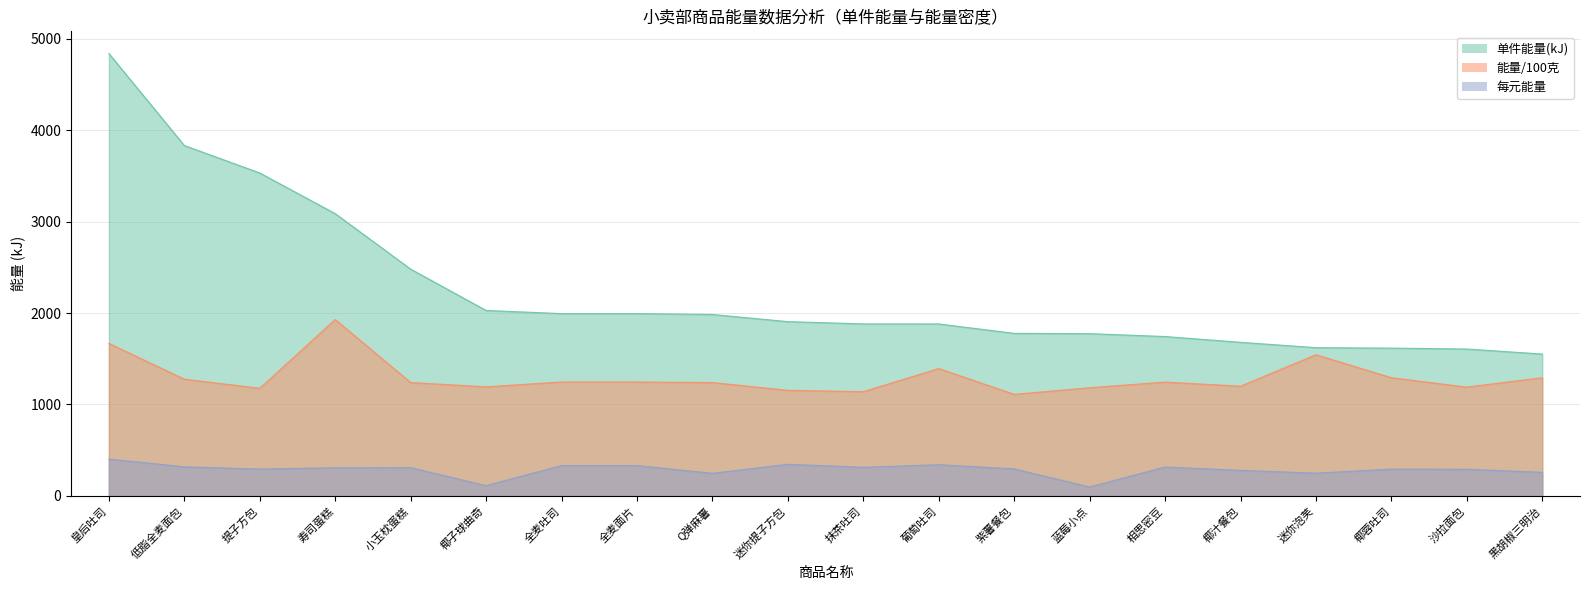

Is it true that 能量/100克 equals 1240.0 at 小玉枕蛋糕?

True